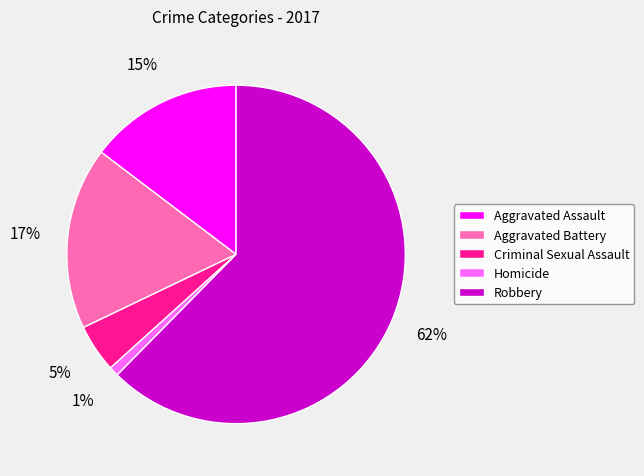

Does any single category account for the majority?

Yes